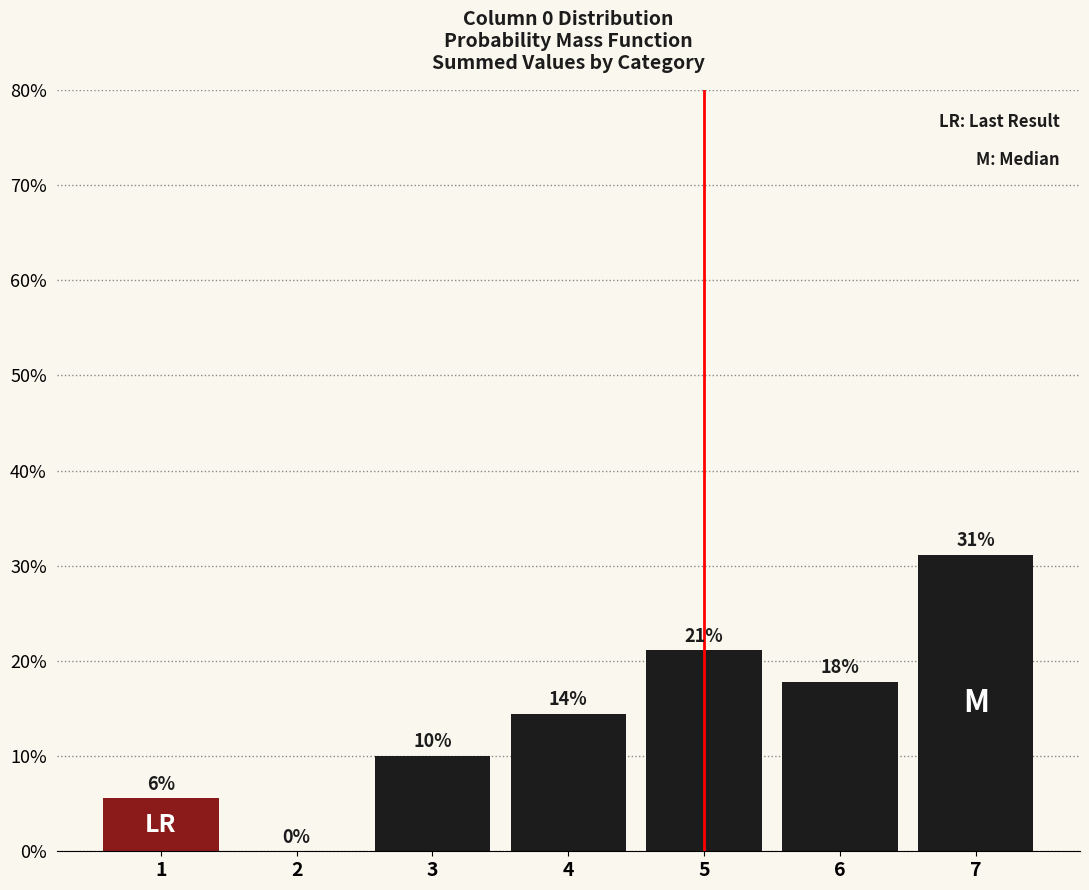

Are the bars horizontal?

No